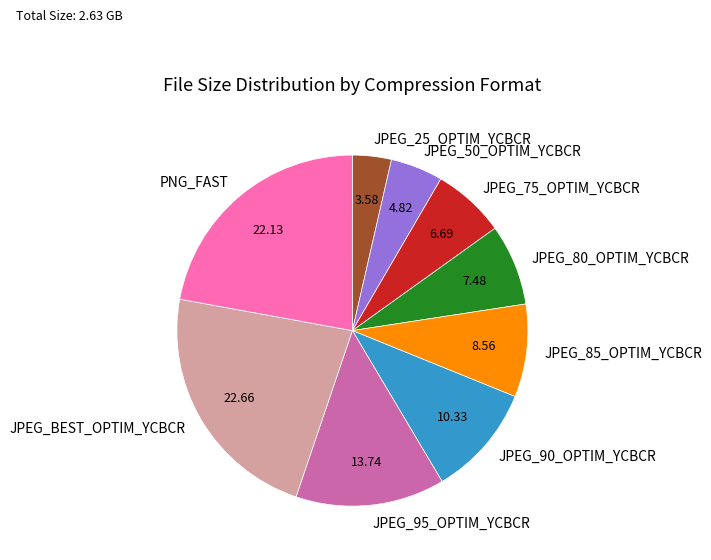

The JPEG_25_OPTIM_YCBCR slice represents 13% of the pie. True or false?

False